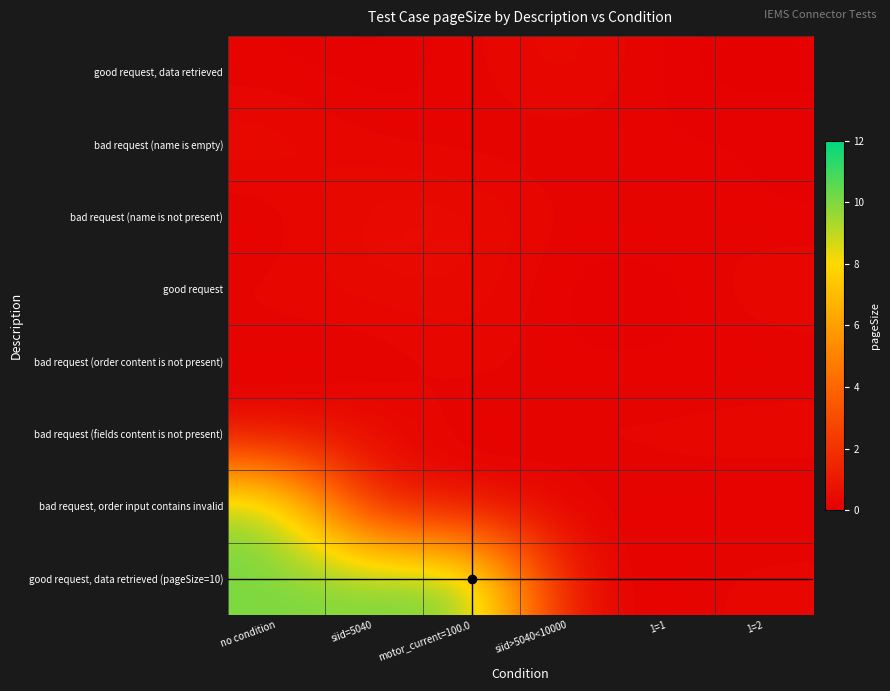

Reading left to right, what are all the values shown in this chart?

good request, data retrieved: no condition=0.1	siid=5040=0.0	motor_current=100.0=0.2	siid>5040<10000=0.5	1=1=0.1	1=2=0.1
bad request (name is empty): no condition=0.5	siid=5040=0.2	motor_current=100.0=0.1	siid>5040<10000=0.2	1=1=0.1	1=2=0.1
bad request (name is not present): no condition=0.1	siid=5040=0.6	motor_current=100.0=0.5	siid>5040<10000=0.2	1=1=0.3	1=2=0.1
good request: no condition=0.3	siid=5040=0.4	motor_current=100.0=0.4	siid>5040<10000=0.1	1=1=0.0	1=2=0.4
bad request (order content is not present): no condition=0.2	siid=5040=0.0	motor_current=100.0=0.3	siid>5040<10000=0.1	1=1=0.2	1=2=0.1
bad request (fields content is not present): no condition=0.2	siid=5040=0.6	motor_current=100.0=0.0	siid>5040<10000=0.3	1=1=0.2	1=2=0.4
bad request, order input contains invalid: no condition=10.1	siid=5040=0.6	motor_current=100.0=0.4	siid>5040<10000=0.1	1=1=0.2	1=2=0.1
good request, data retrieved (pageSize=10): no condition=10.0	siid=5040=10.1	motor_current=100.0=10.4	siid>5040<10000=0.2	1=1=0.1	1=2=0.3